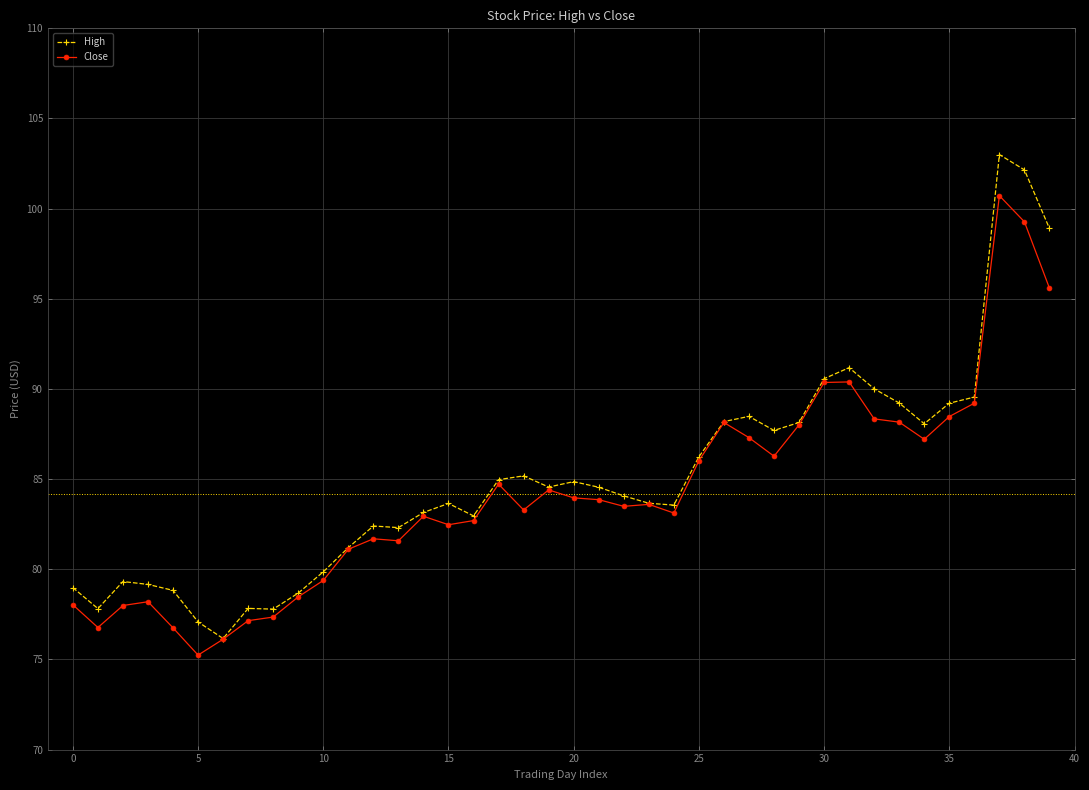

What is the minimum value shown in the chart?

75.2